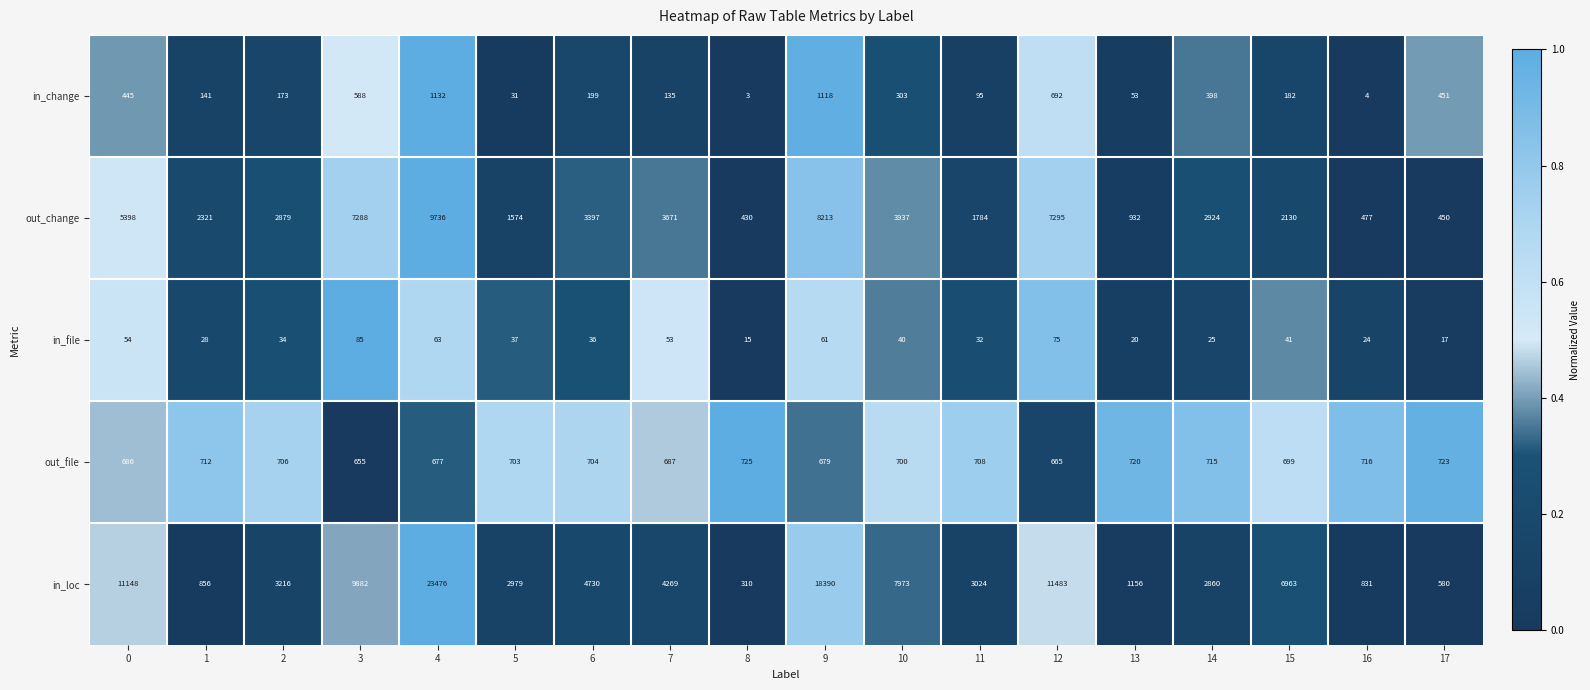

What is the difference between the out_change values at 10 and 14?

1013